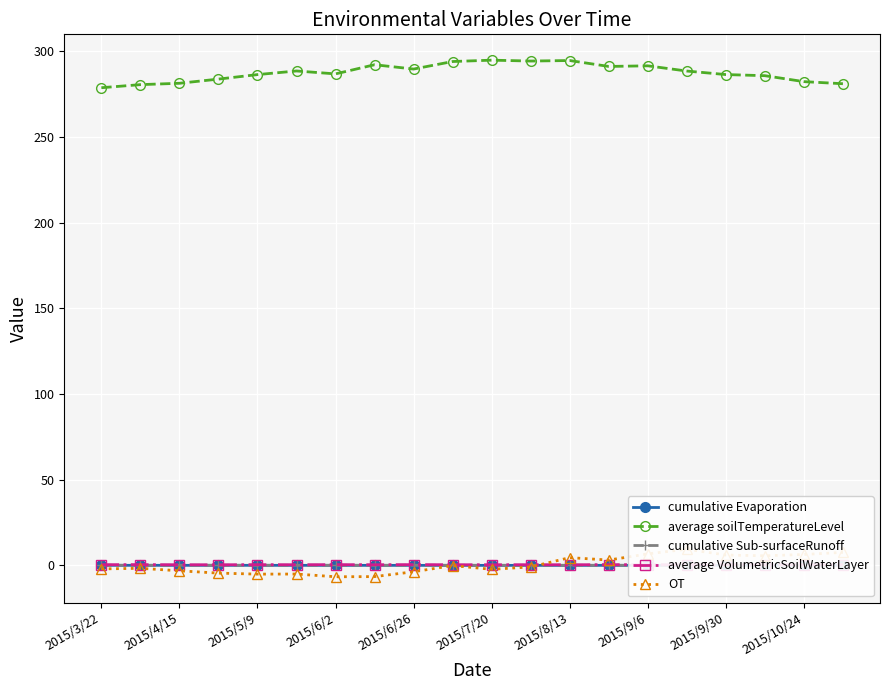

Does the chart display data point markers on the line(s)?

Yes